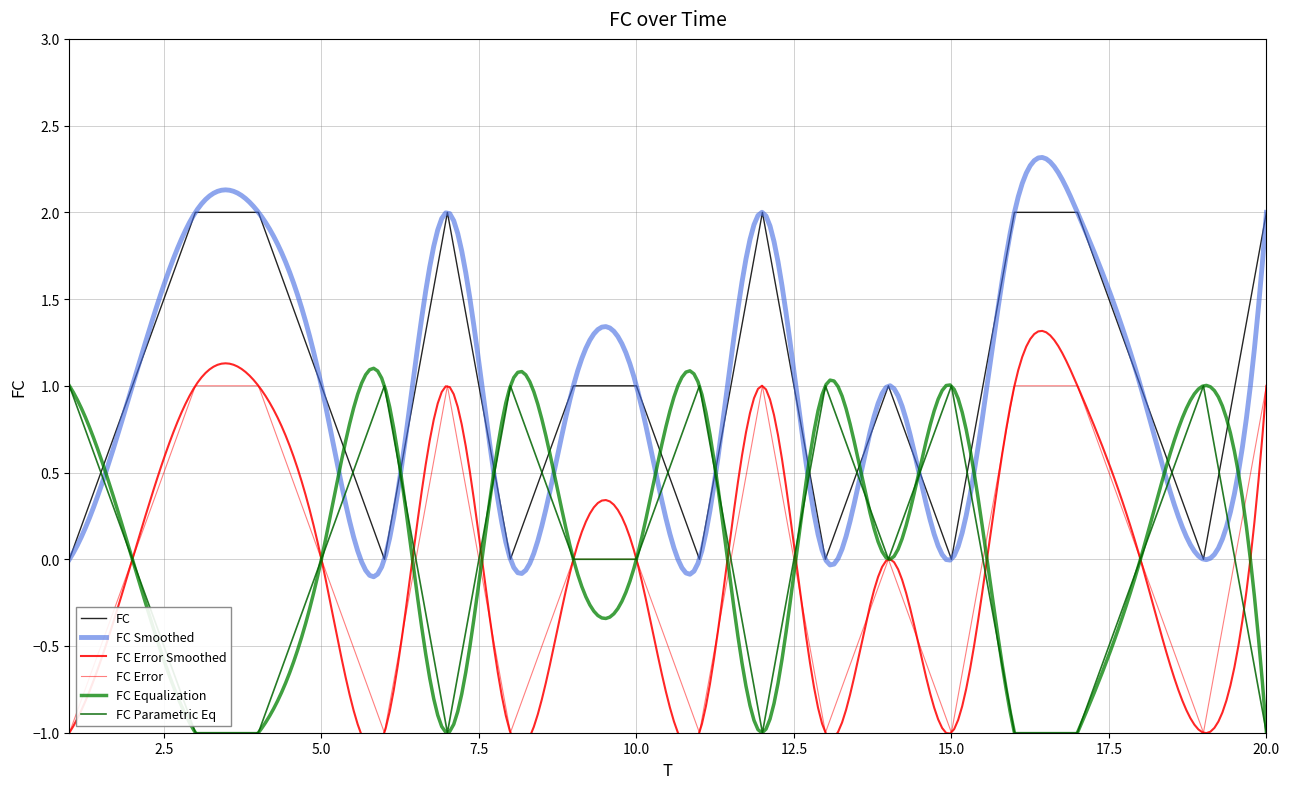

Count the number of values greater than 1.

7